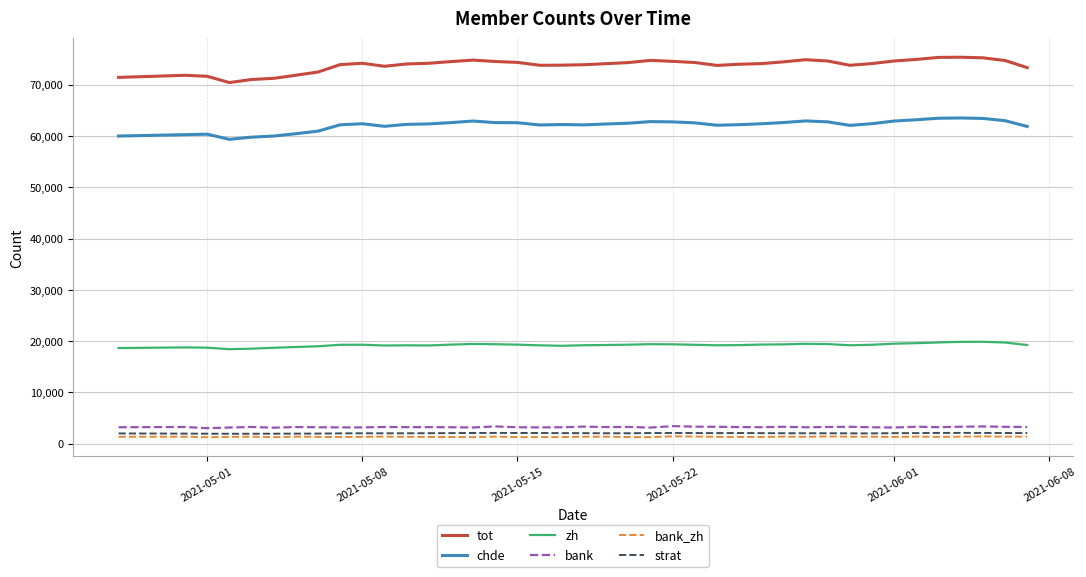

True or false: strat has more than 0 interior local peaks.

True